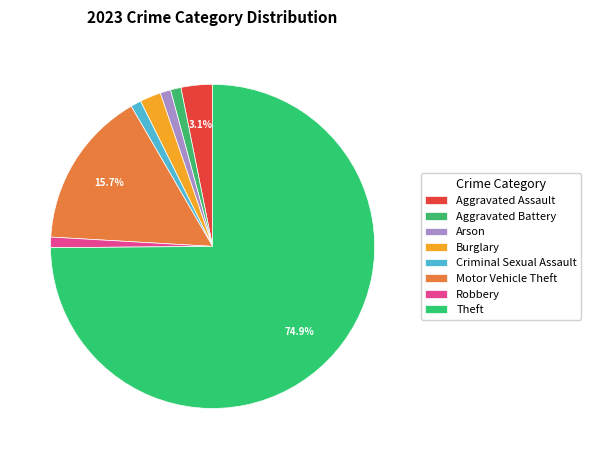

To the nearest percent, what is the combined percentage of Burglary and Theft?

77%